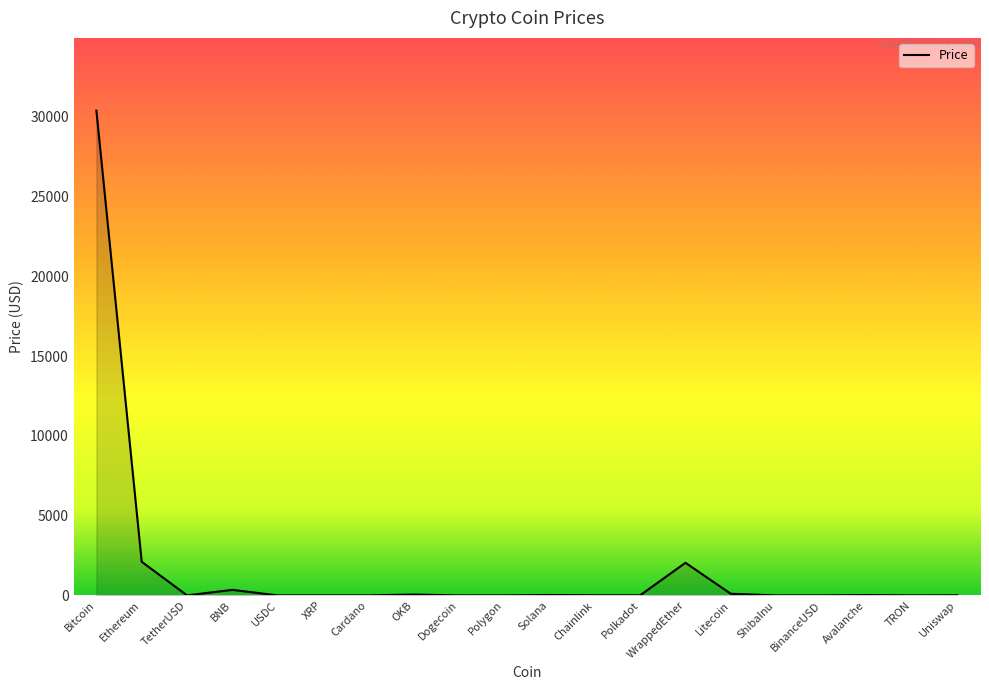

Which label corresponds to the largest value in the chart?

Bitcoin